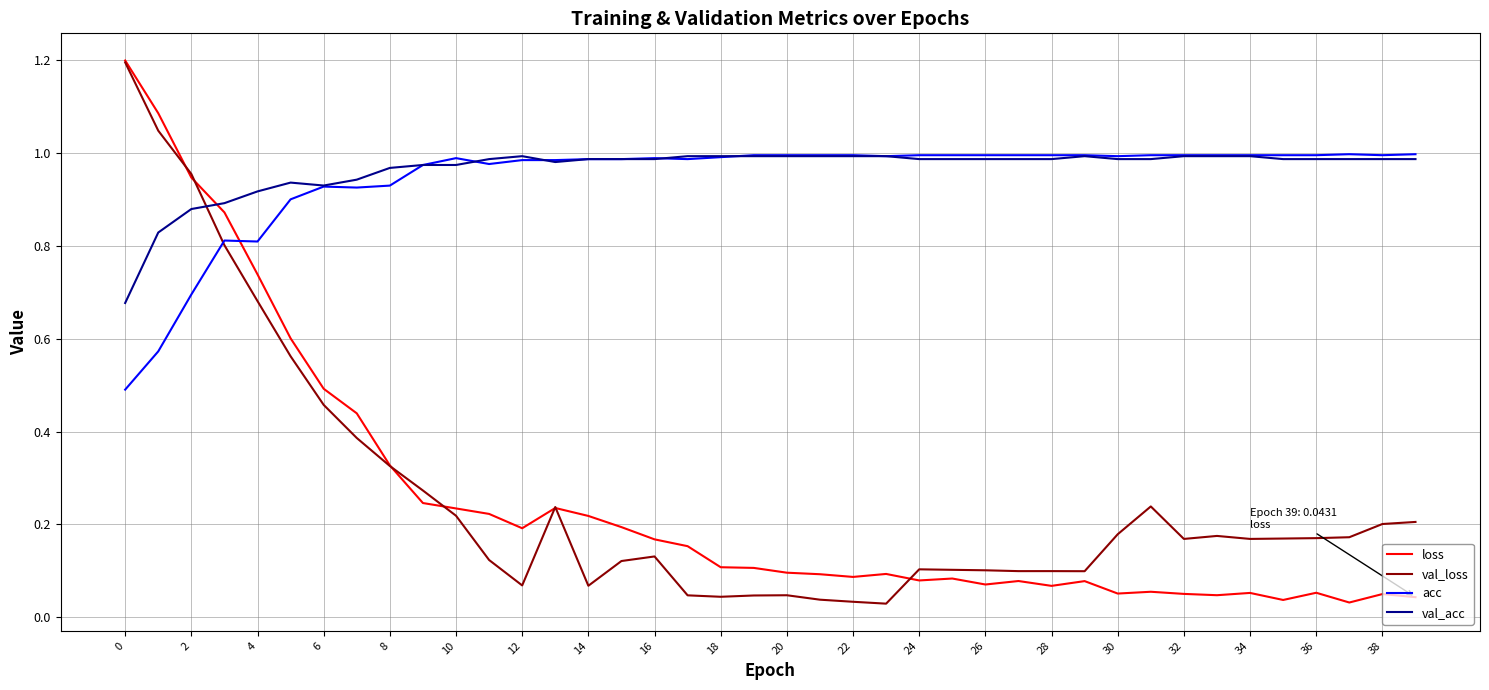

Count the number of categories in the chart.

40